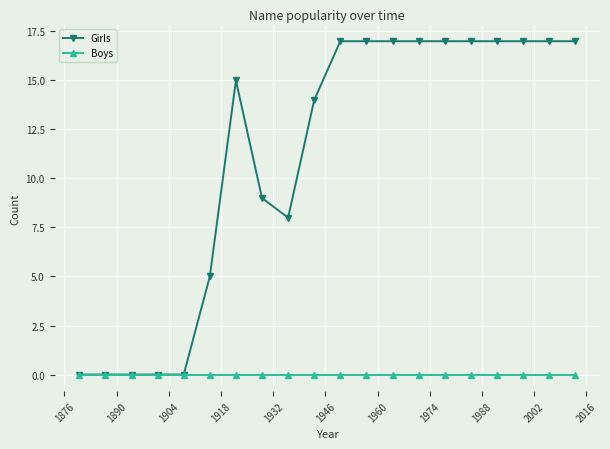

Does the chart display data point markers on the line(s)?

Yes